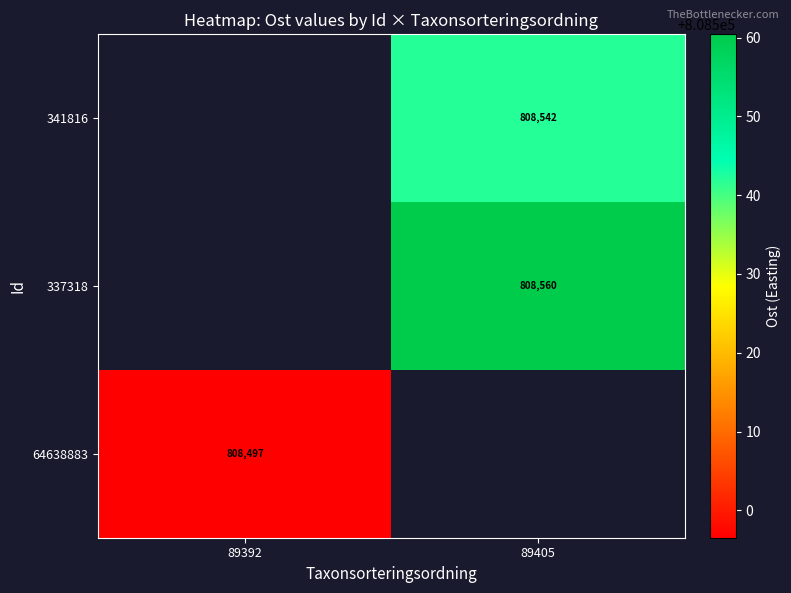

True or false: 64638883 has a value of 808496.5 at 89392.

True